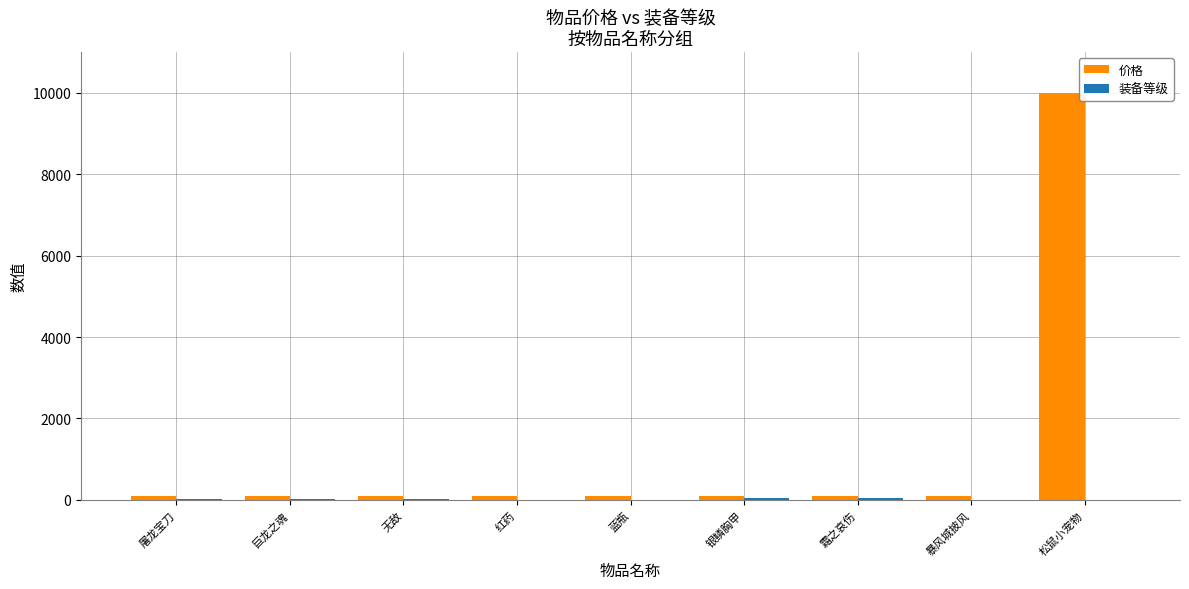

At which label does 价格 reach its peak?

松鼠小宠物